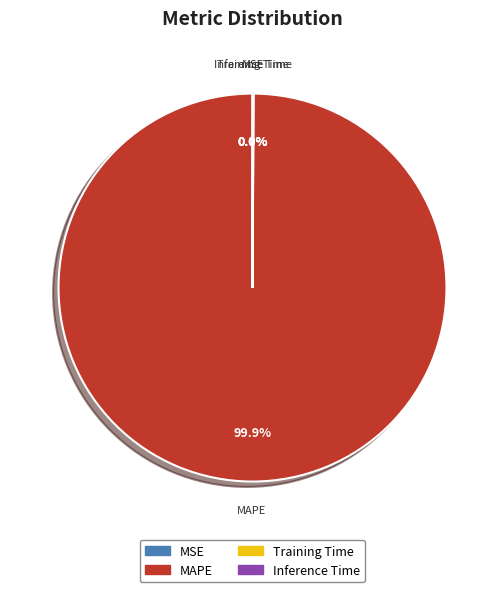

To the nearest percent, what is the difference between the largest and smallest slice percentages?

100%